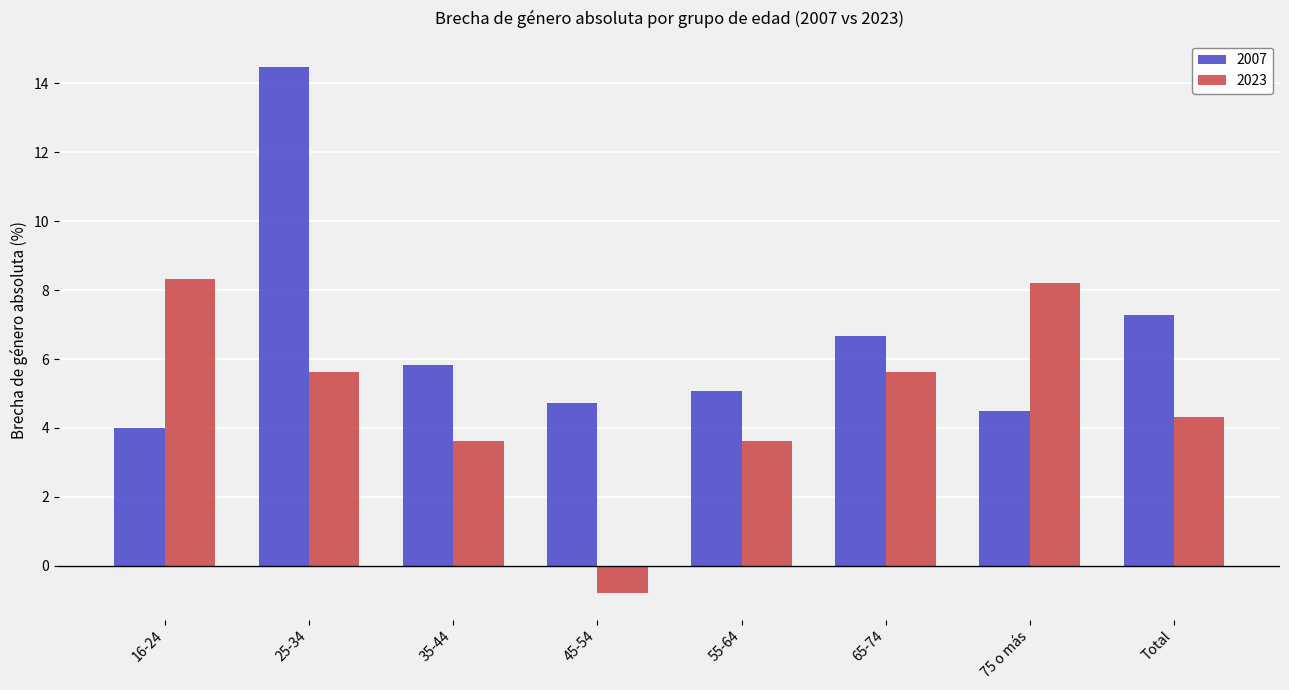

Reading left to right, list all the values displayed in this chart.

2007: 4.0	14.5	5.8	4.7	5.1	6.7	4.5	7.3
2023: 8.3	5.6	3.6	-0.8	3.6	5.6	8.2	4.3